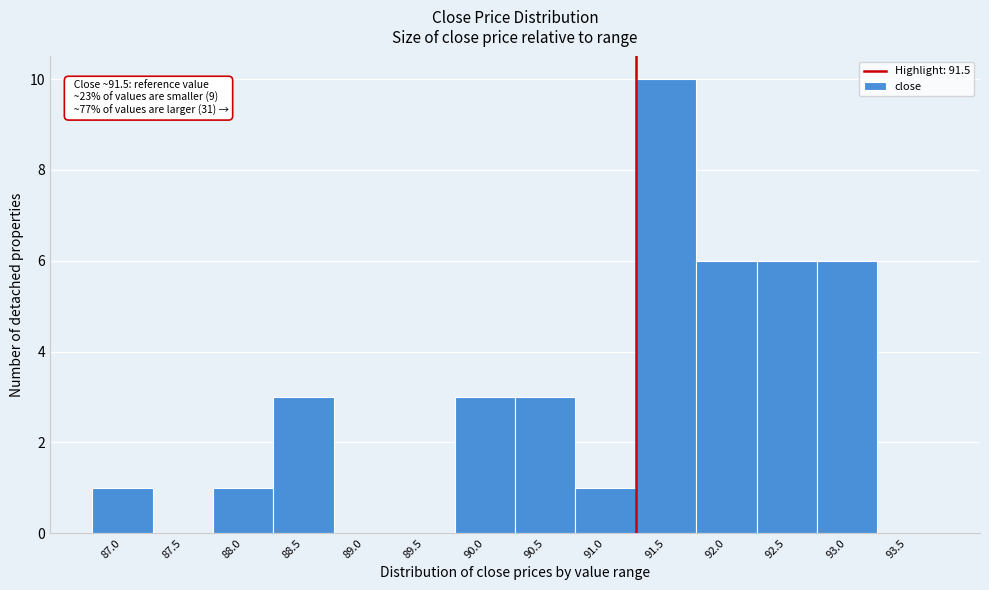

Reading left to right, what are all the values shown in this chart?

87.0=1	87.5=0	88.0=1	88.5=3	89.0=0	89.5=0	90.0=3	90.5=3	91.0=1	91.5=10	92.0=6	92.5=6	93.0=6	93.5=0